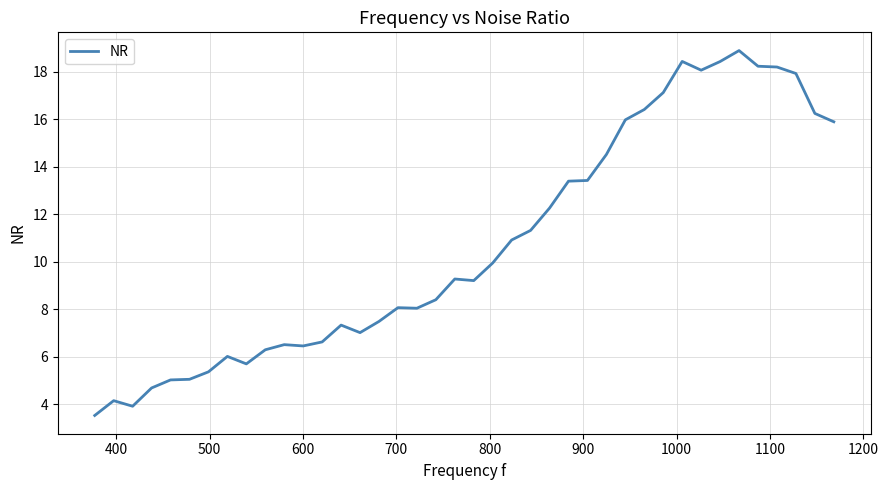

What is the maximum value shown in the chart?

18.9